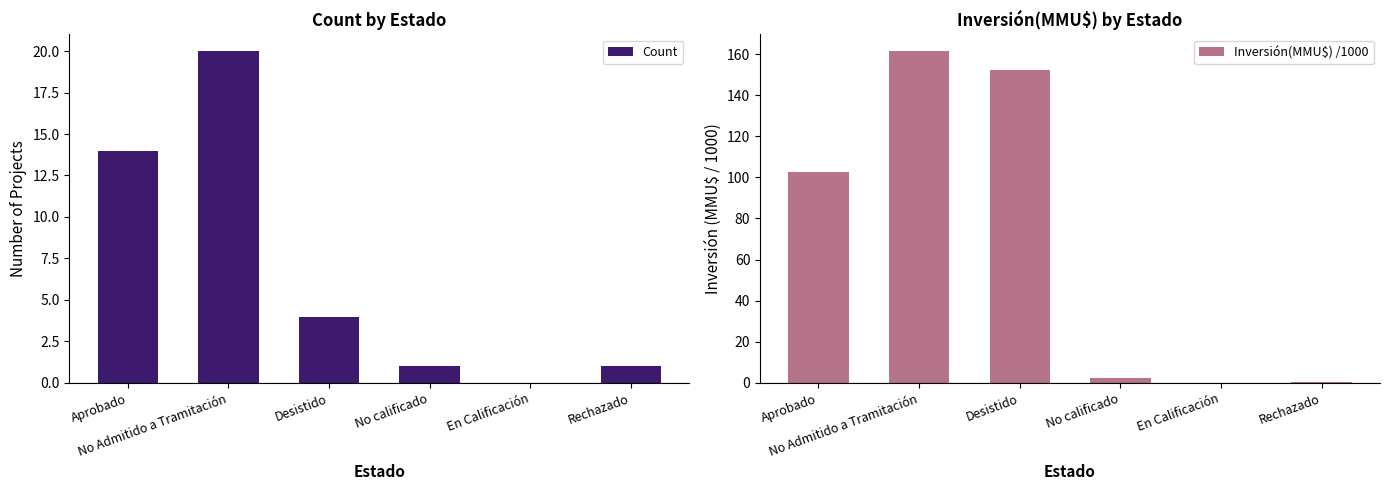

Does the chart contain stacked bars?

No